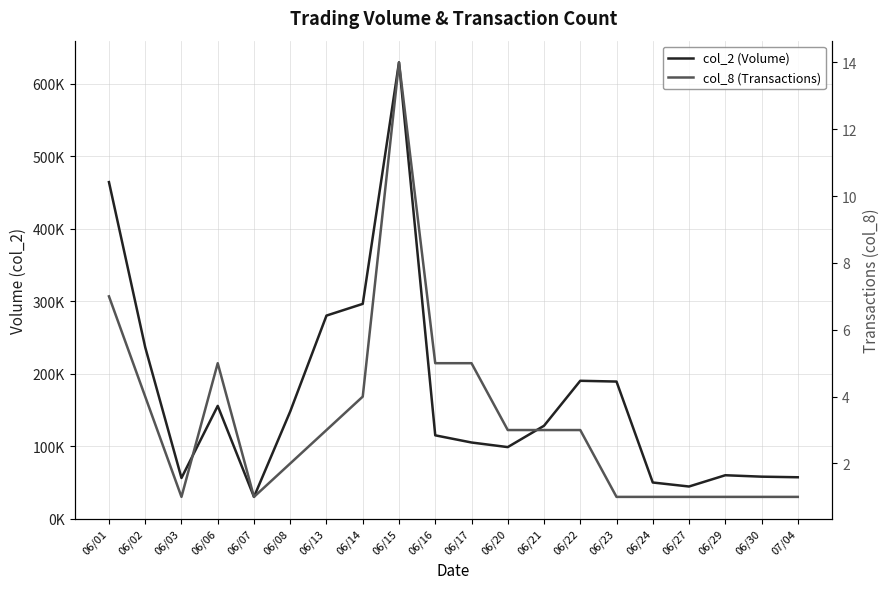

Reading left to right, what are all the values shown in this chart?

col_2 (Volume): 464100	236280	56000	155440	29920	147800	280000	296150	629220	114820	104940	98590	128010	190060	189000	49770	44240	59780	57820	57000
col_8 (Transactions): 7	4	1	5	1	2	3	4	14	5	5	3	3	3	1	1	1	1	1	1